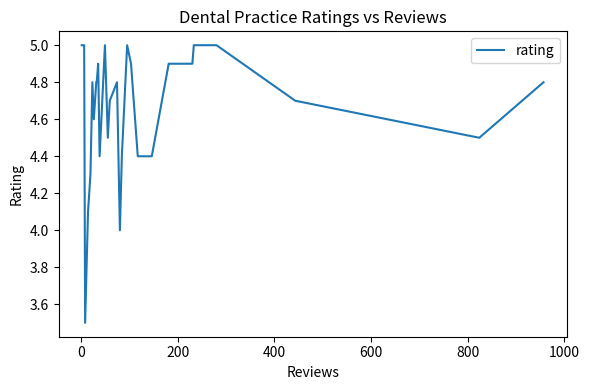

Reading left to right, transcribe all the data shown in this chart.

5.0	5.0	5.0	5.0	5.0	5.0	3.5	4.1	4.3	4.8	4.6	4.8	4.8	4.9	4.4	5.0	4.5	4.7	4.8	4.0	4.4	5.0	4.9	4.4	4.4	4.9	4.9	4.9	4.9	5.0	5.0	4.7	4.5	4.8